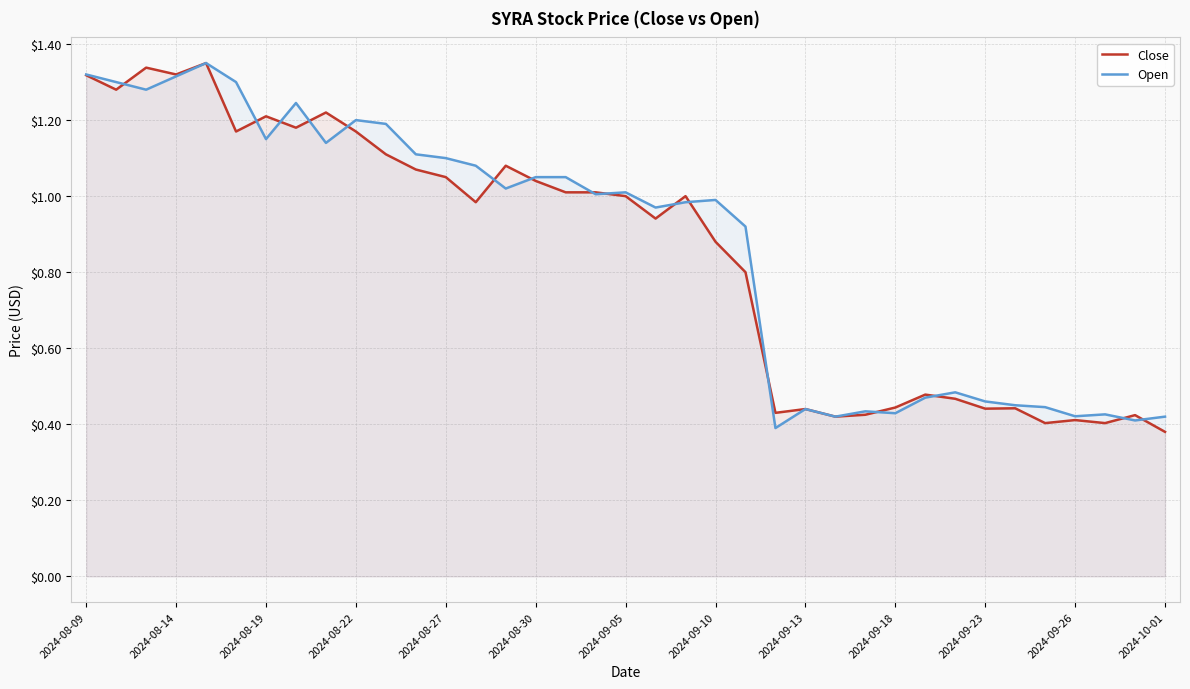

The value of Open at 17 is 0.5. True or false?

False